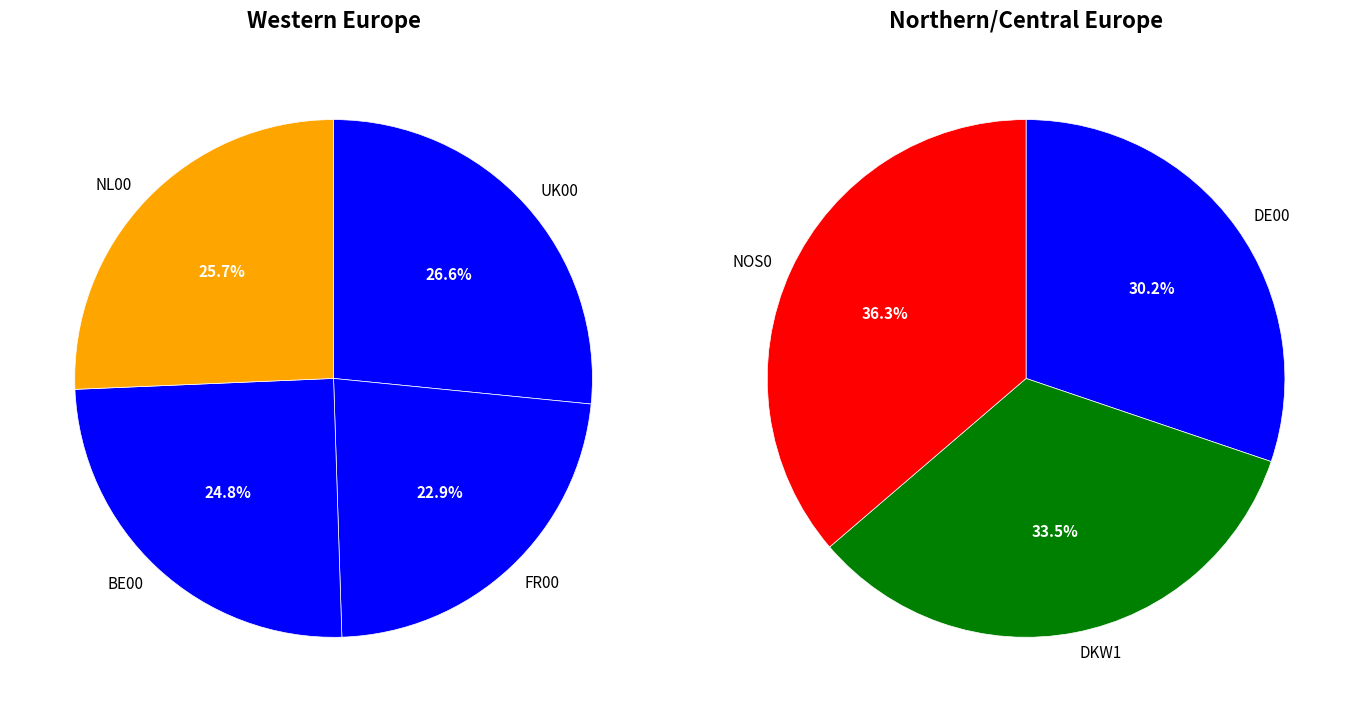

Does DKW1 account for over 50% of the chart?

No